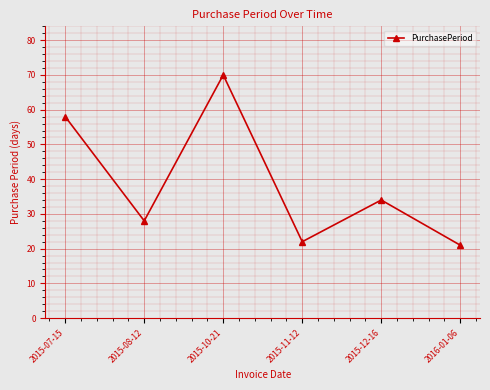

At which label does the data first exceed 34?

2015-07-15